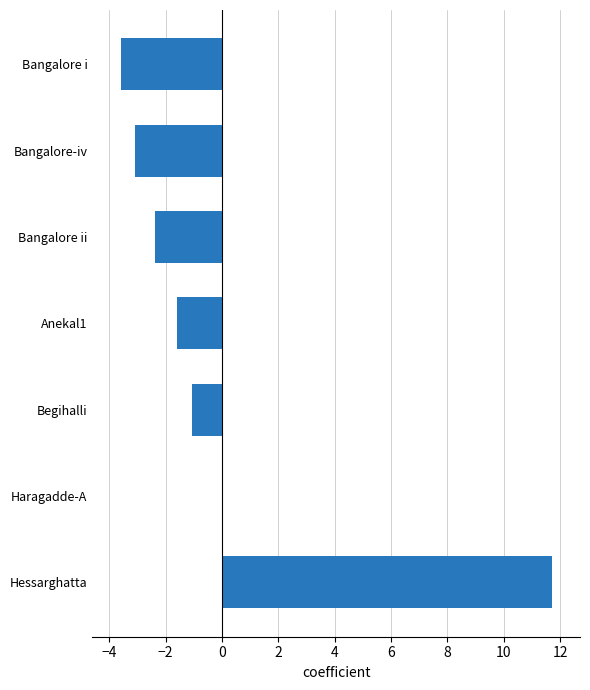

What is the approximate value at Bangalore-iv?

-3.1